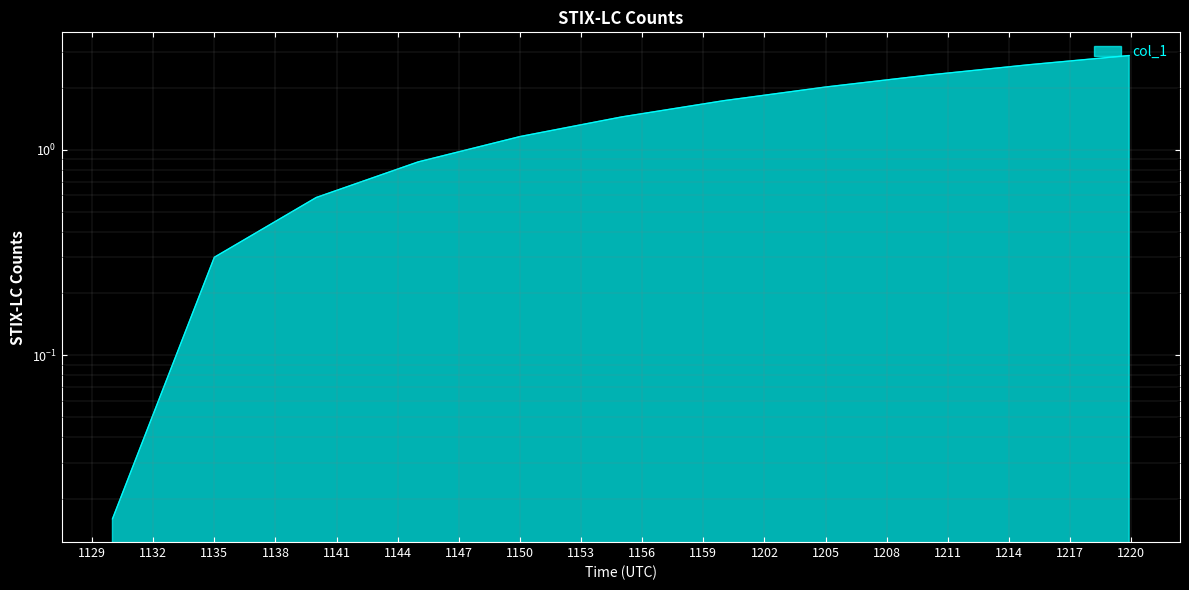

What is the maximum value shown in the chart?

2.9